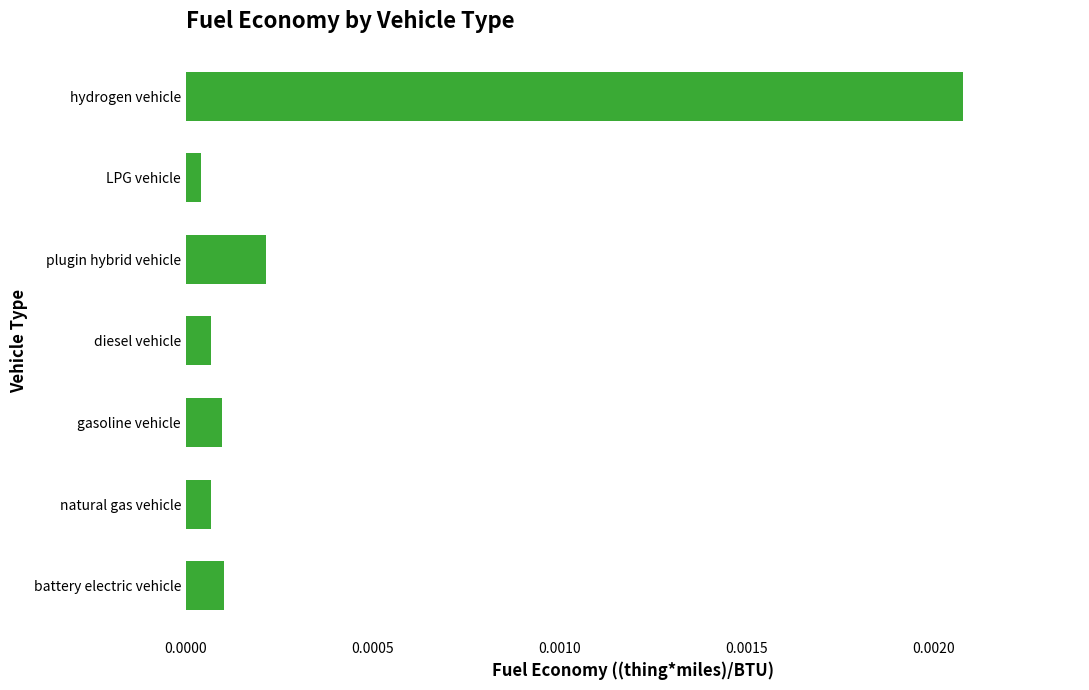

Count the number of data series in this chart.

1